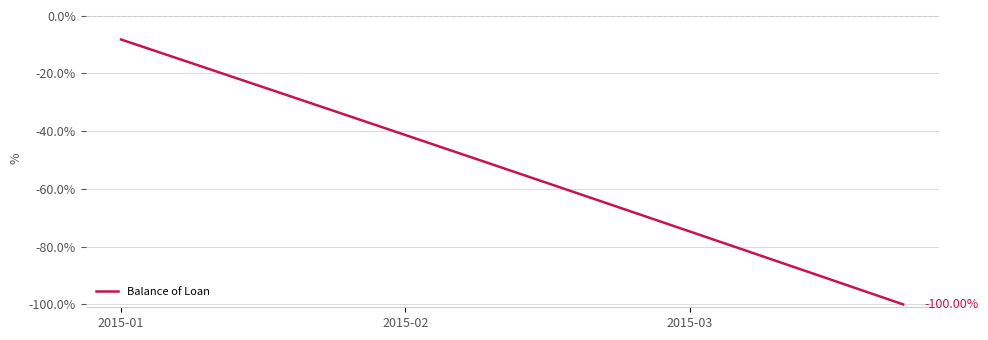

What is the difference between the maximum and minimum values?

91.8